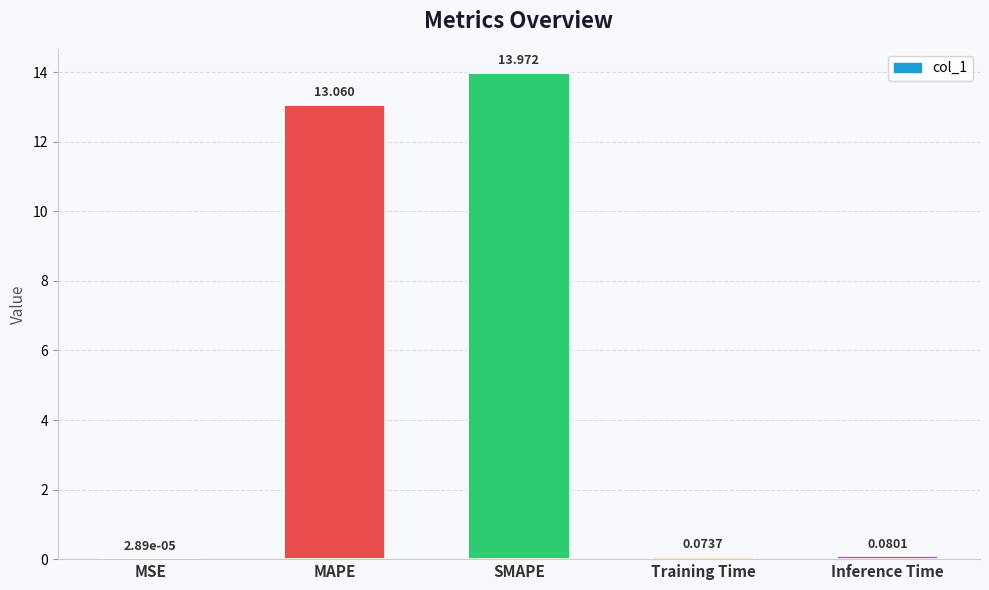

Which has a higher value, Training Time or SMAPE?

SMAPE